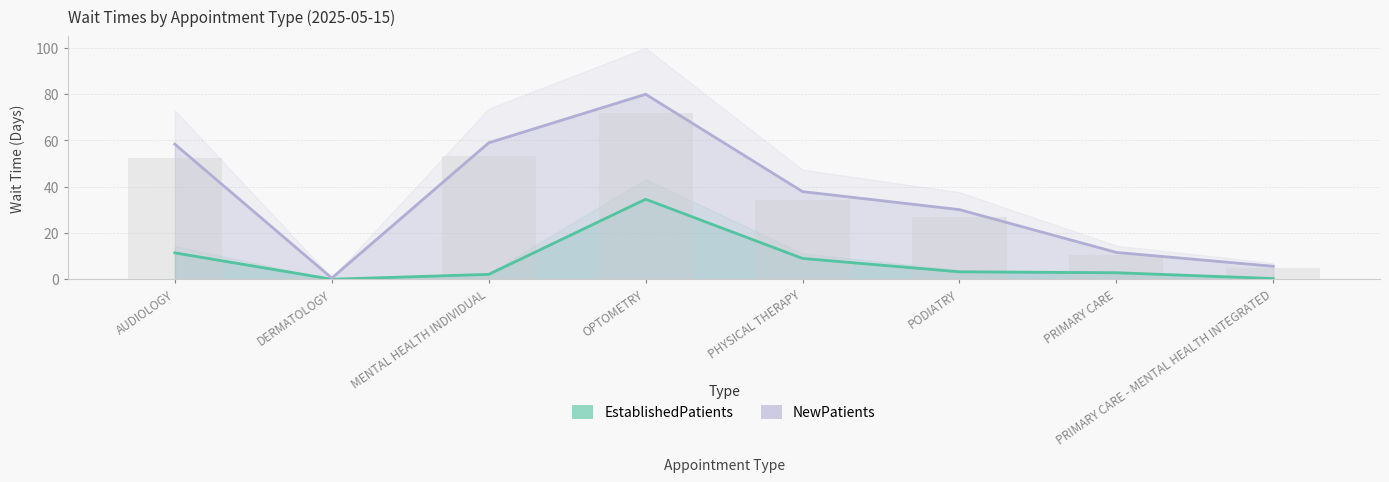

How many data points in EstablishedPatients are less than 3?

4